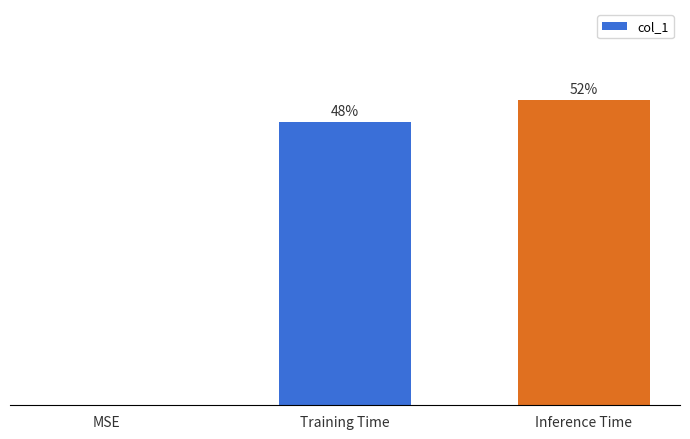

Are the bars horizontal?

No